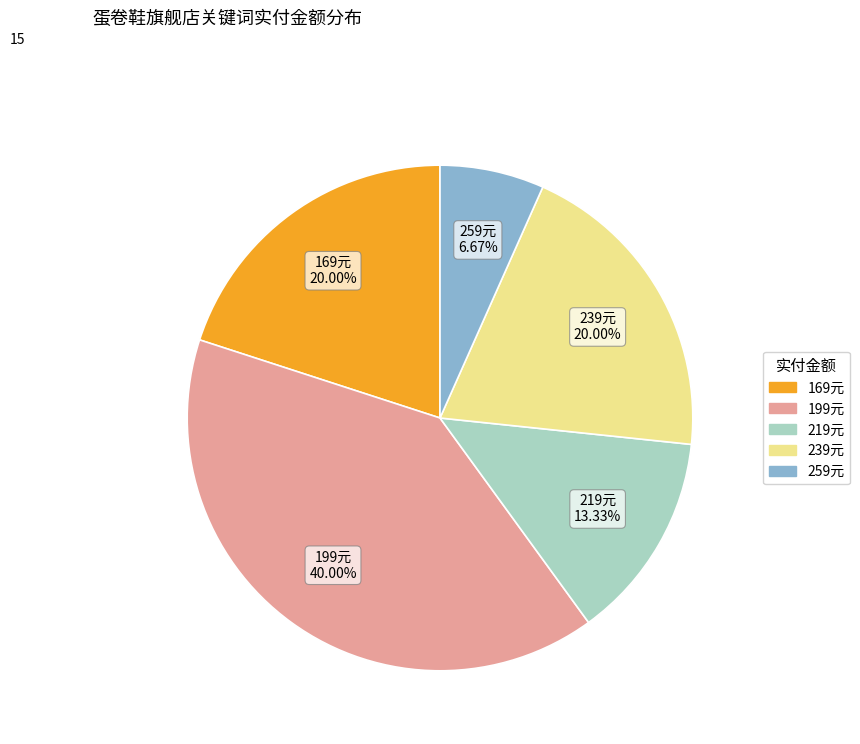

Is there a majority slice in this chart?

No